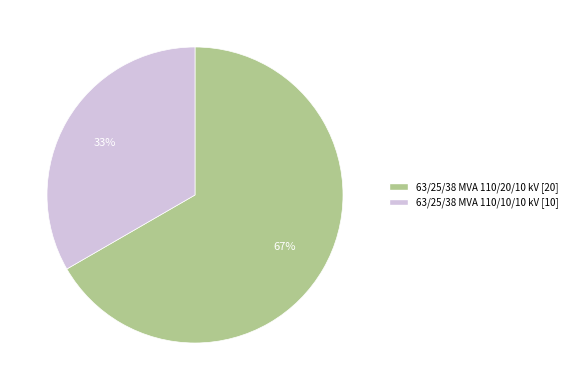

How many segments does this pie chart have?

2